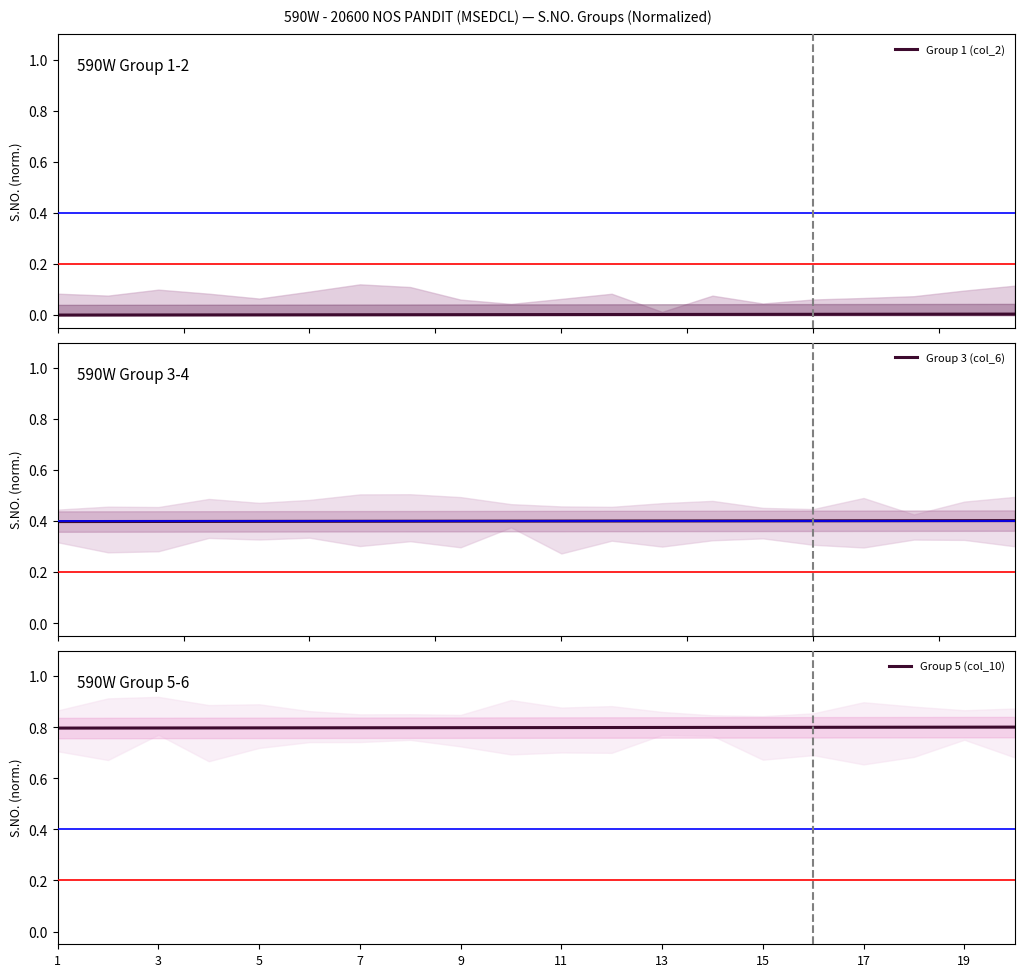

Rank the series by their average value, from lowest to highest.

Group 1 (col_2), Group 3 (col_6), Group 5 (col_10)